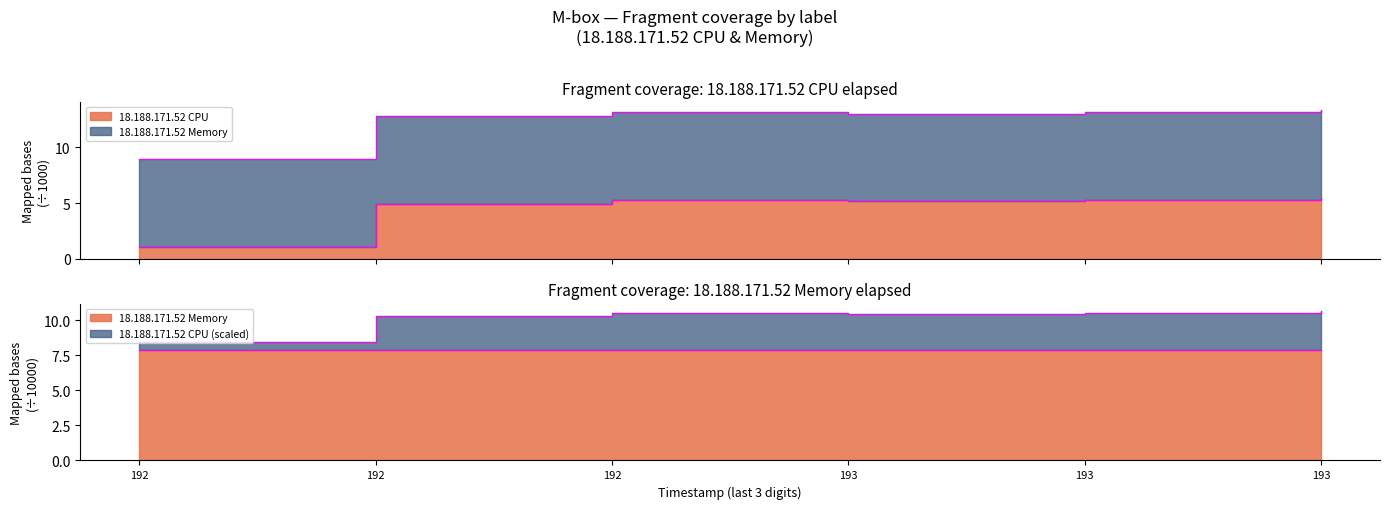

How many values exceed 5?

4